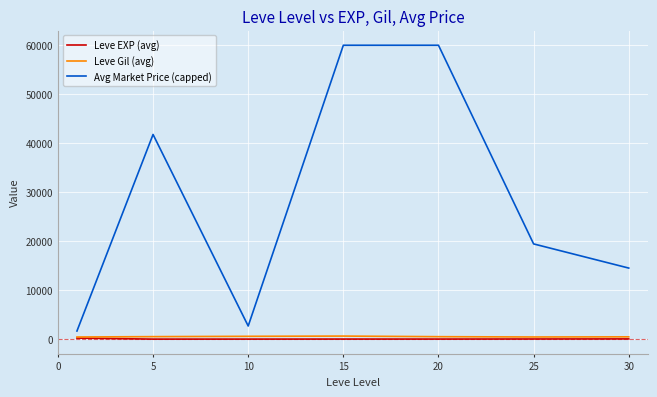

Which series has the widest spread of values?

Avg Market Price (capped)